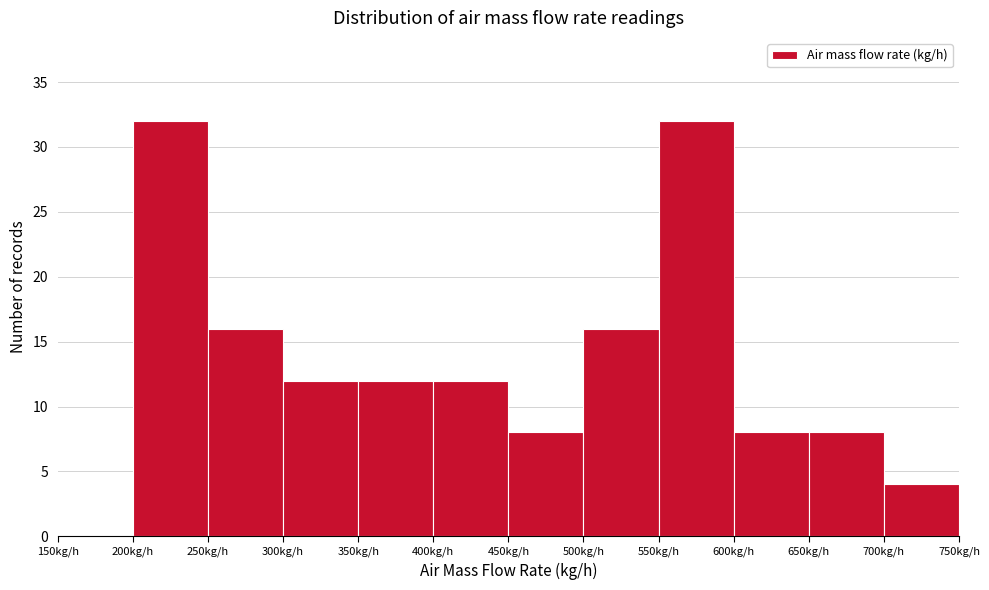

Reading left to right, transcribe this chart: for each bar, give the range it covers on the x-axis and its height. The values are not printed on the chart, so give them approximately, as read against the axis.

150 to 200: 0
200 to 250: 32
250 to 300: 16
300 to 350: 12
350 to 400: 12
400 to 450: 12
450 to 500: 8
500 to 550: 16
550 to 600: 32
600 to 650: 8
650 to 700: 8
700 to 750: 4